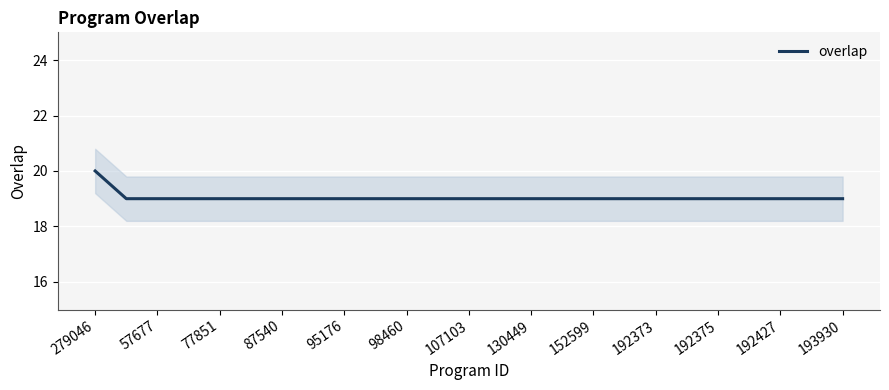

At which label does overlap reach its peak?

279046